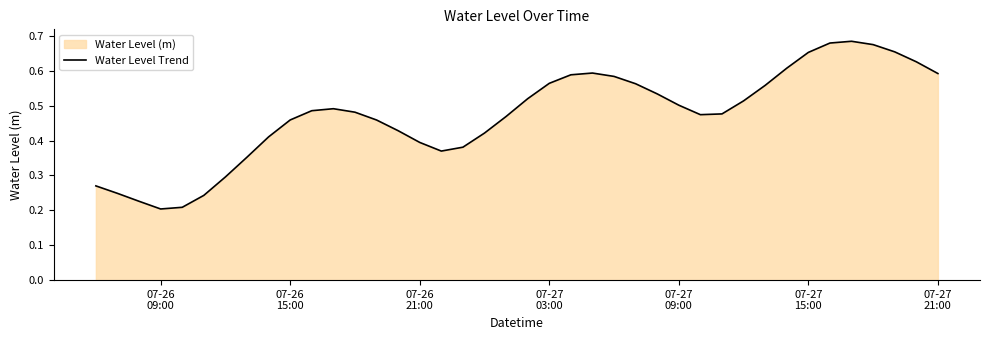

What is the difference between the maximum and minimum values?

0.5